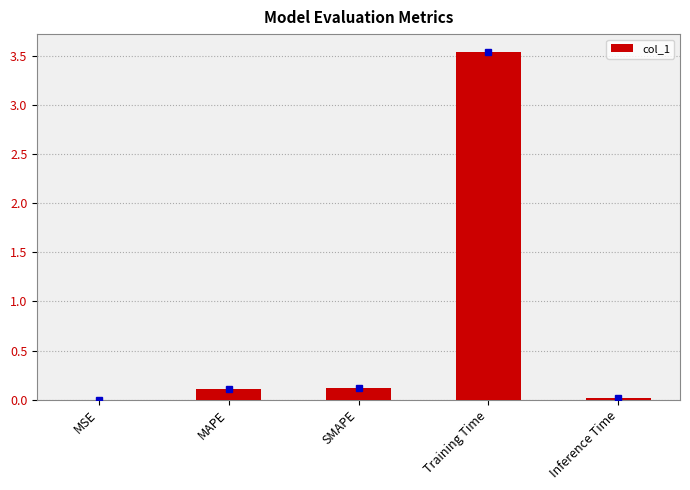

Which category has the highest value across all series?

Training Time